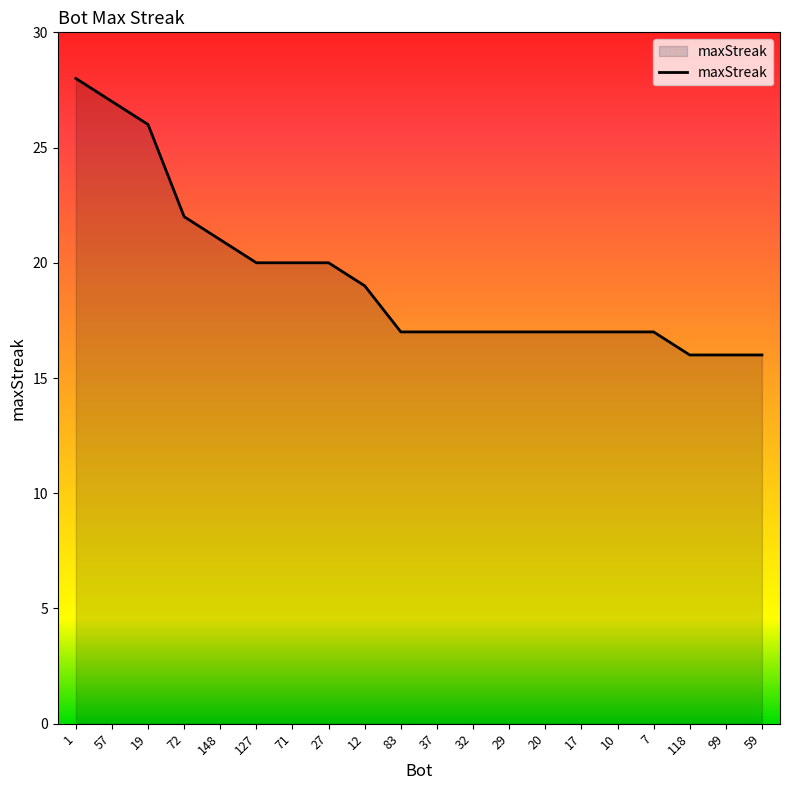

The chart shows a value of 30 at 12. True or false?

False